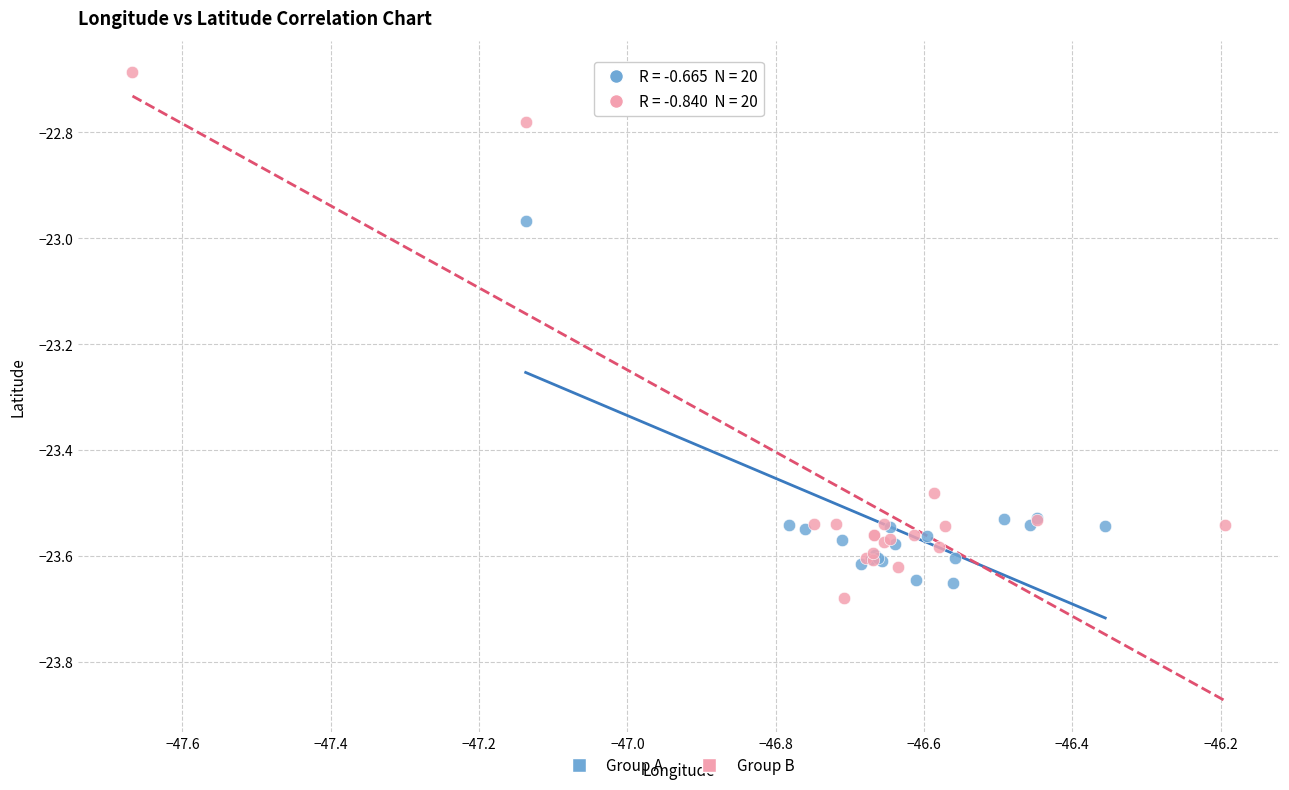

Which series has the largest Y range (max minus min)?

Group B